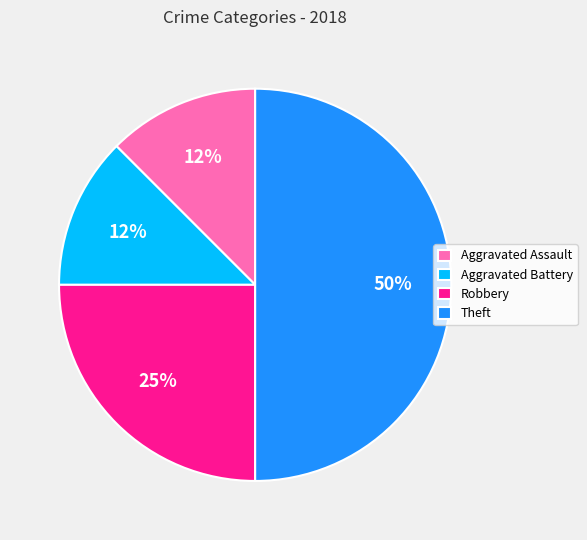

Is it true that Robbery is 20% of the pie?

False